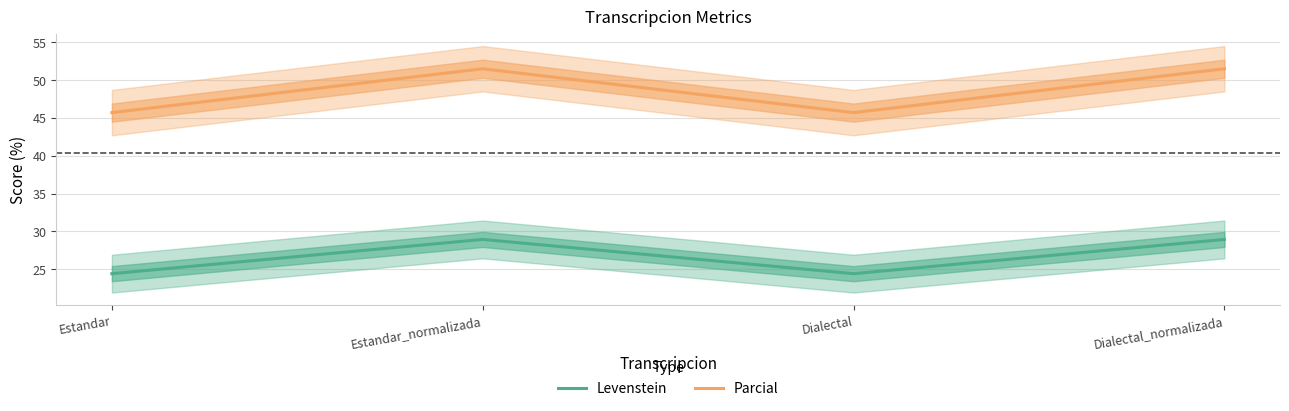

Where is the first local maximum for Levenstein?

Estandar_normalizada